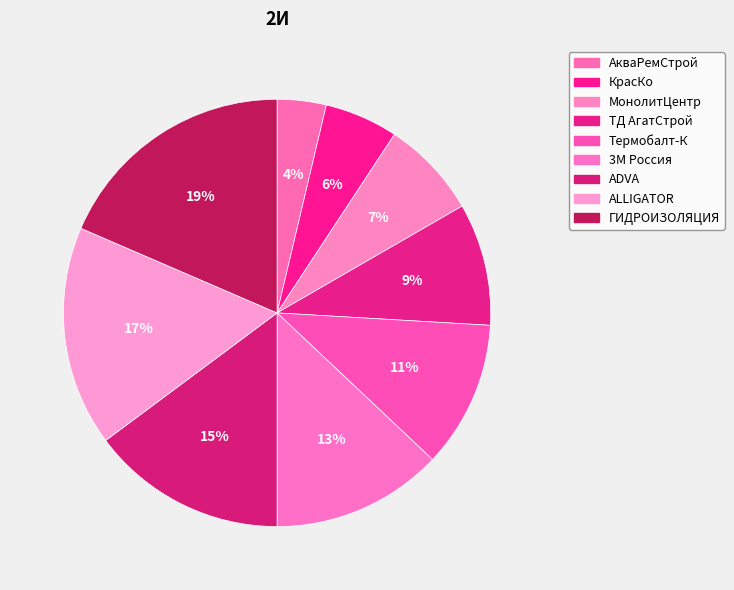

Rank the categories by value from lowest to highest.

АкваРемСтрой, КрасКо, МонолитЦентр, ТД АгатСтрой, Термобалт-К, 3М Россия, ADVA, ALLIGATOR, ГИДРОИЗОЛЯЦИЯ